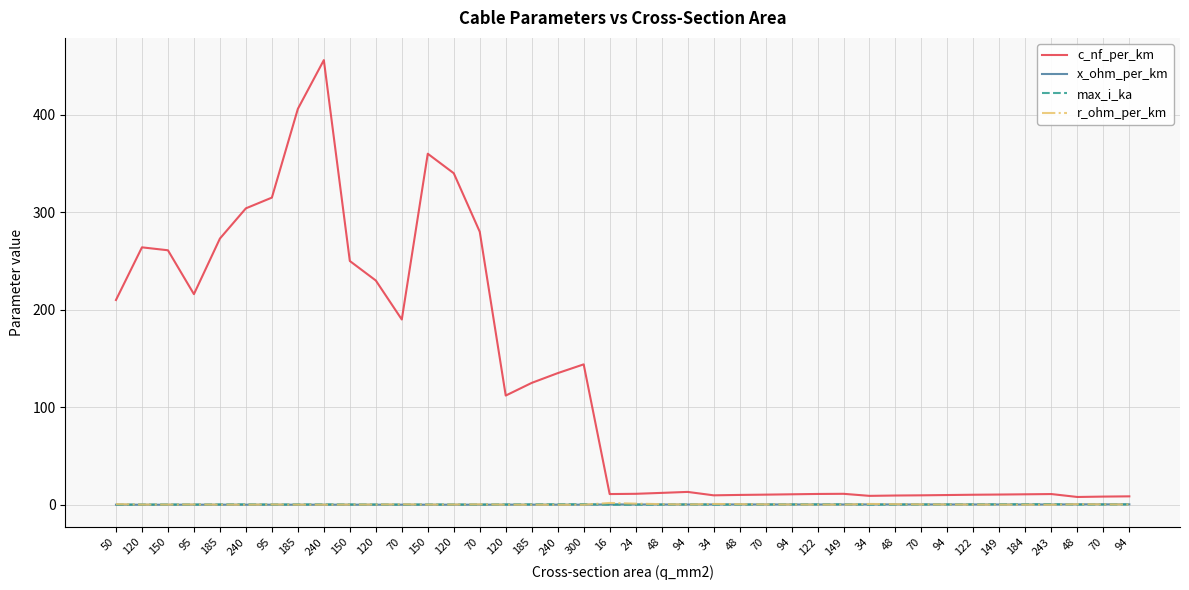

Between 240 and 48, which is larger?

240